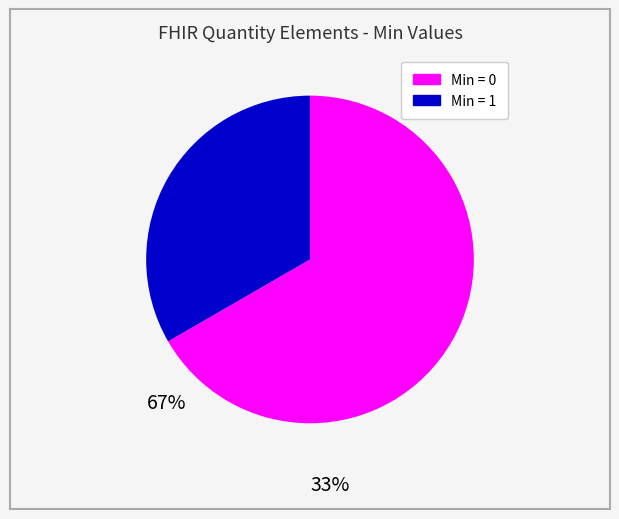

Is the sum of Min = 0 and Min = 1 greater than half?

Yes